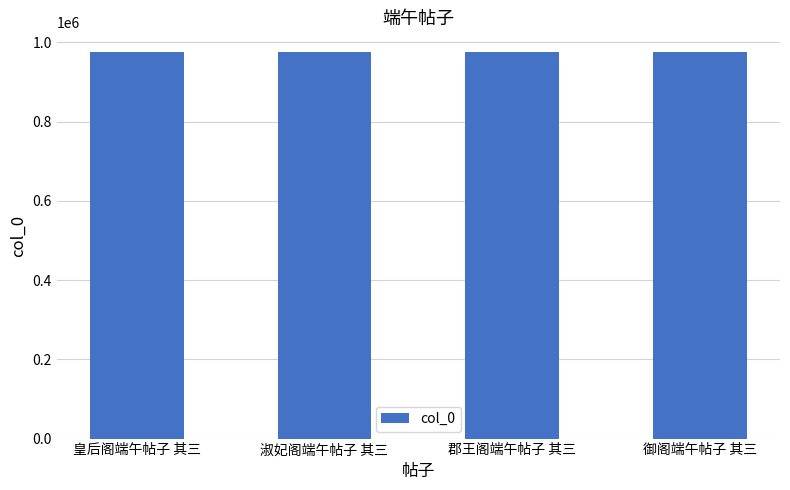

What is the sum of the values at 御阁端午帖子 其三 and 郡王阁端午帖子 其三?

1952853